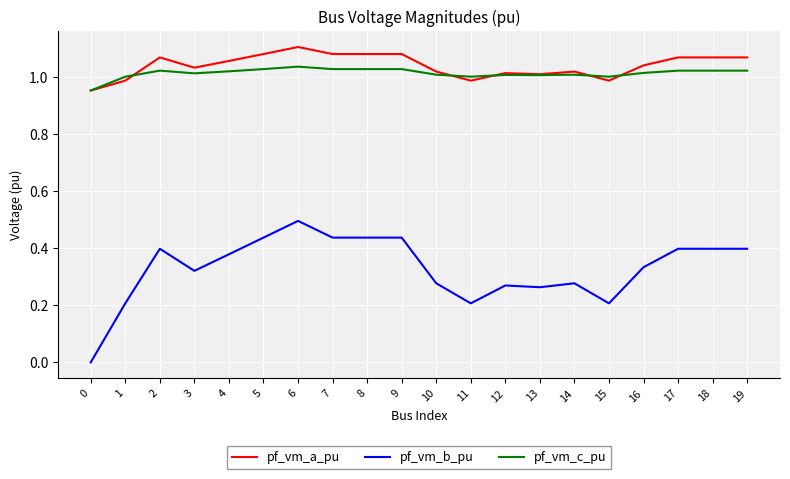

List the series in order of their peak value, lowest first.

pf_vm_b_pu, pf_vm_c_pu, pf_vm_a_pu